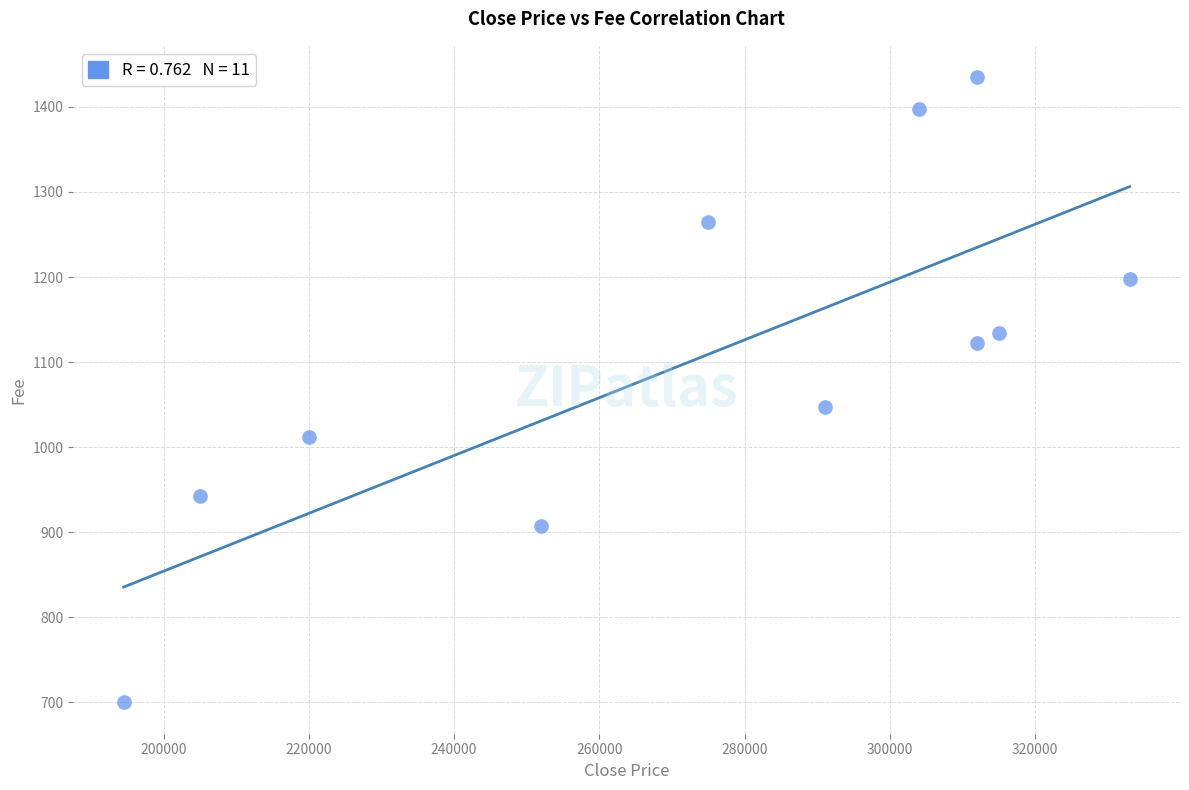

What is the average Y value?

1106